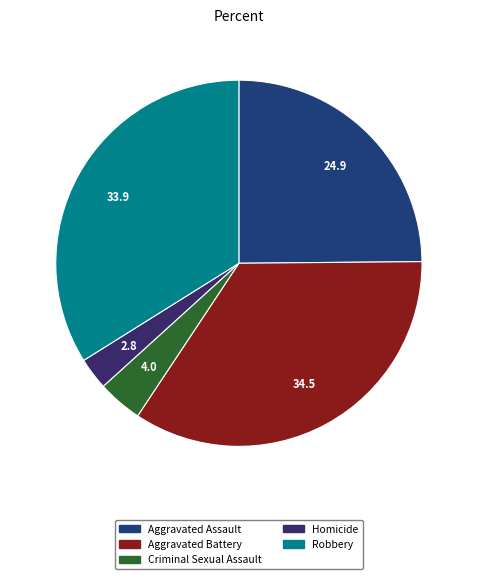

To the nearest percent, what percentage of the pie is Criminal Sexual Assault?

4%